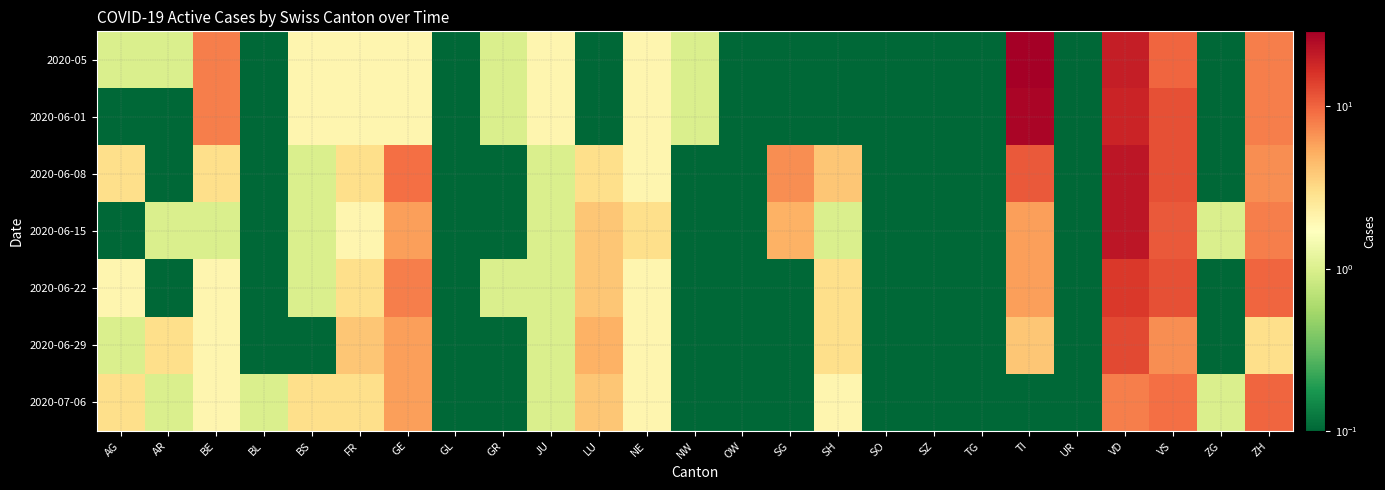

What is the total value across all series at SG?

12.1